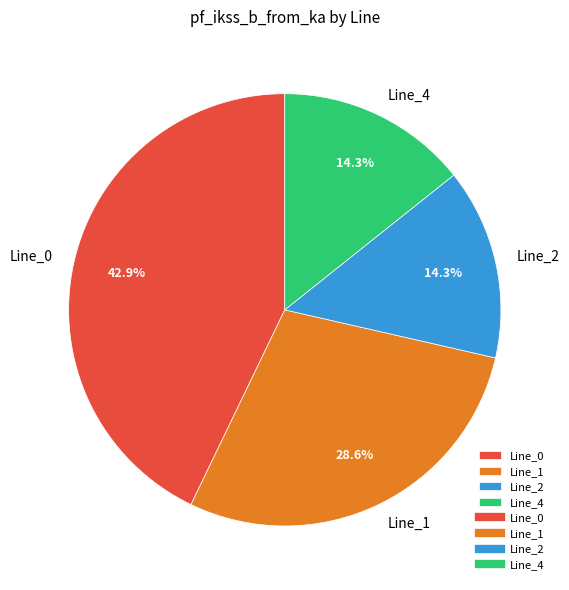

How many segments does this pie chart have?

4